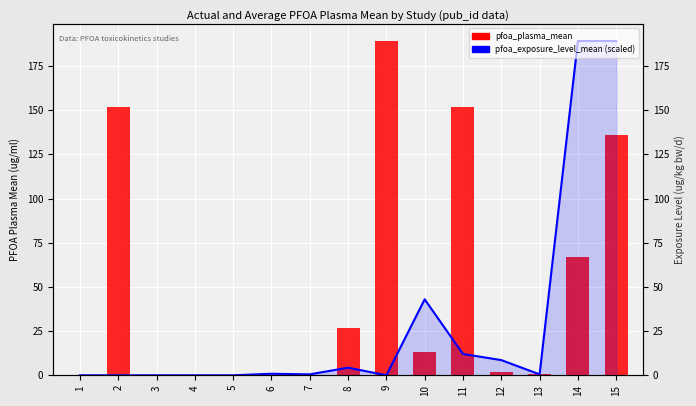

Which label corresponds to the smallest value in the chart?

1